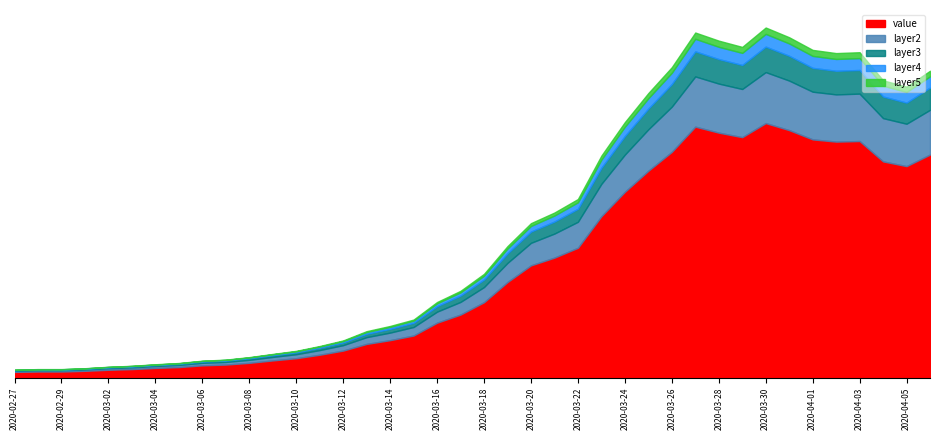

How many lines are shown in the chart?

5